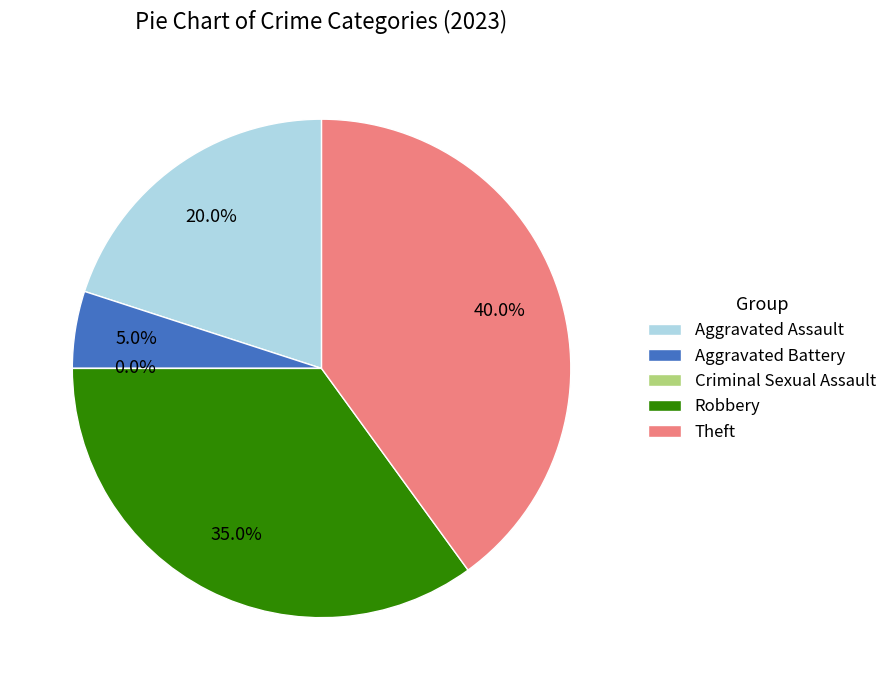

How many segments does this pie chart have?

5